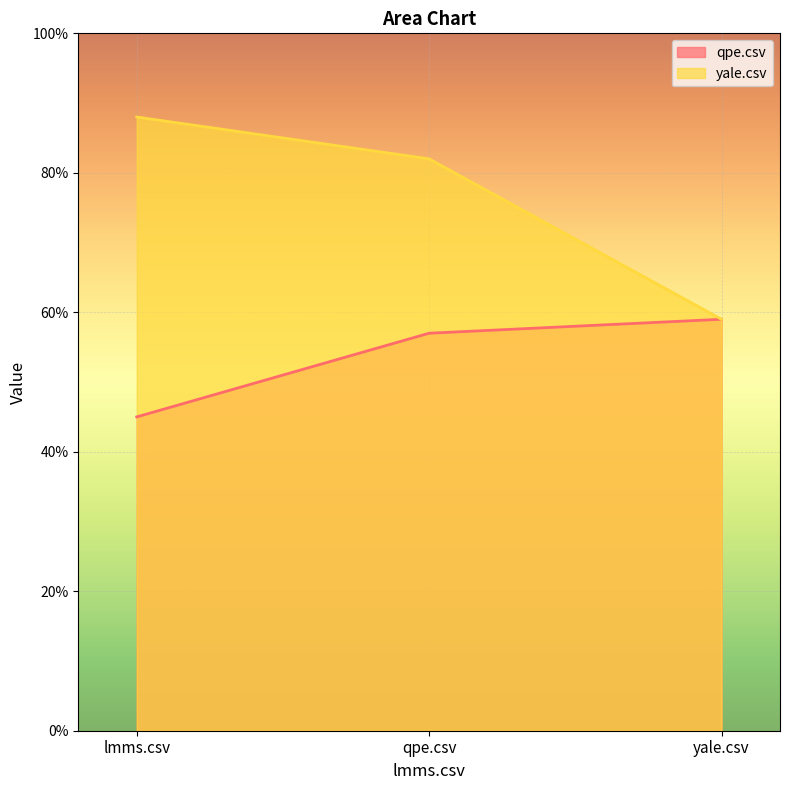

At which label does yale.csv reach its peak?

lmms.csv